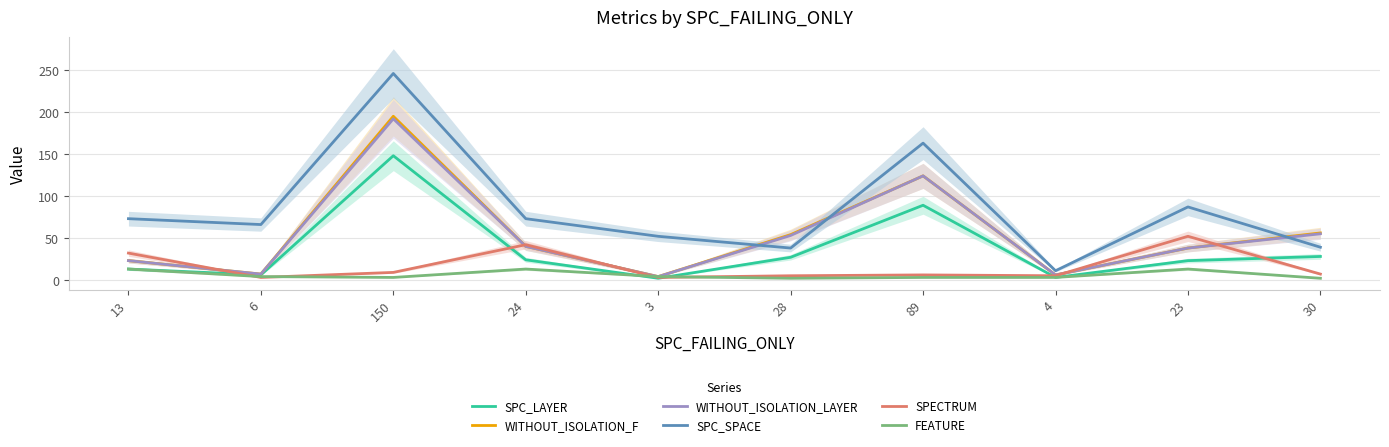

What is the minimum value shown in the chart?

2